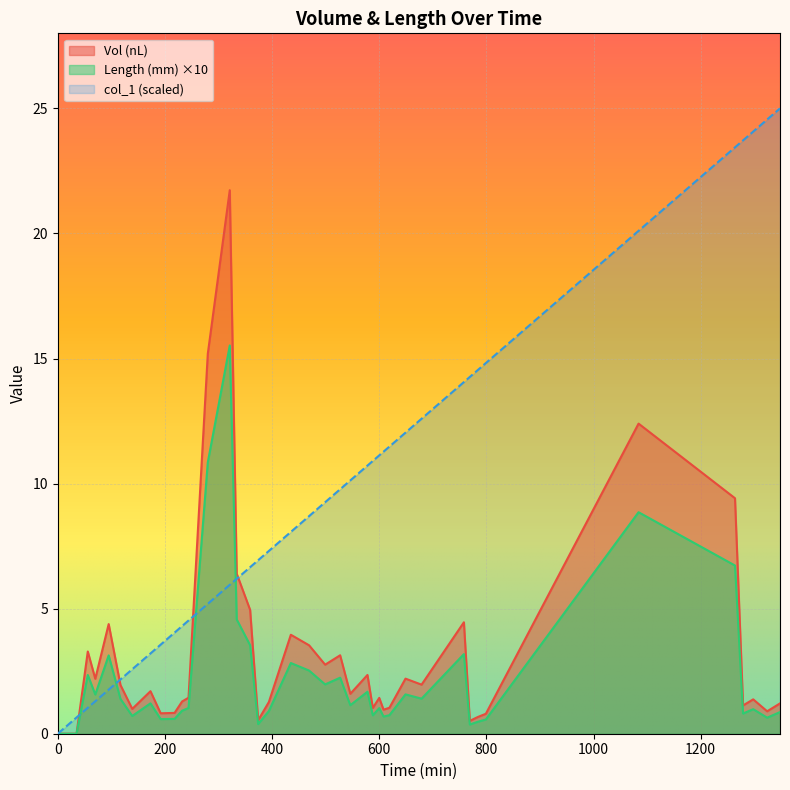

What is the difference between the col_1 values at 784 and 608?

3.3